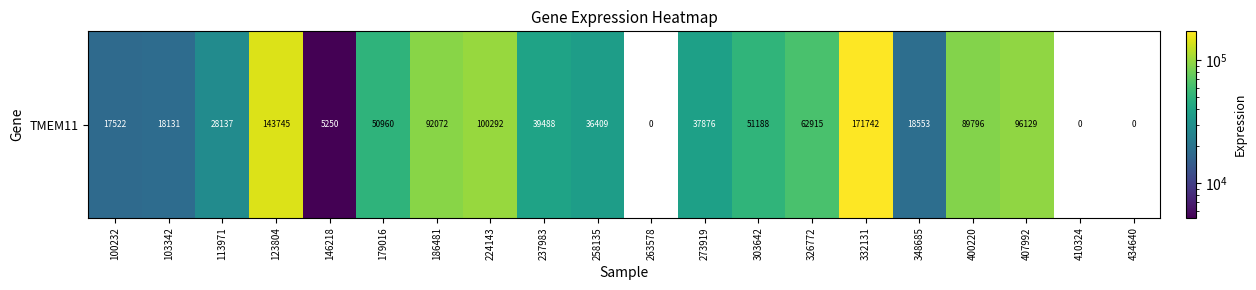

Is it true that the value at 103342 is 27991?

False